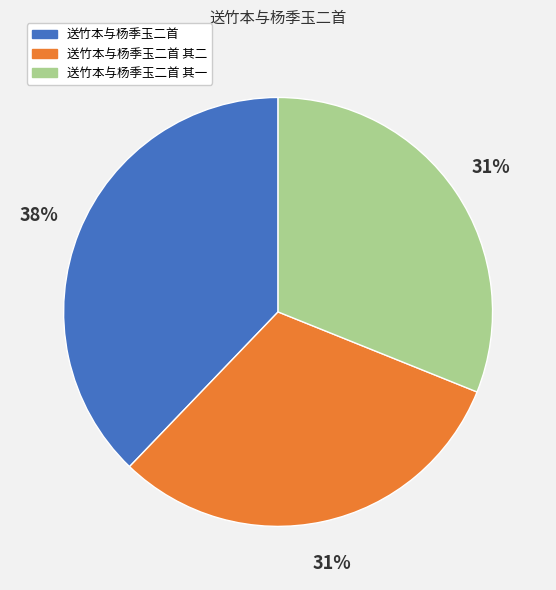

How many slices are in this pie chart?

3